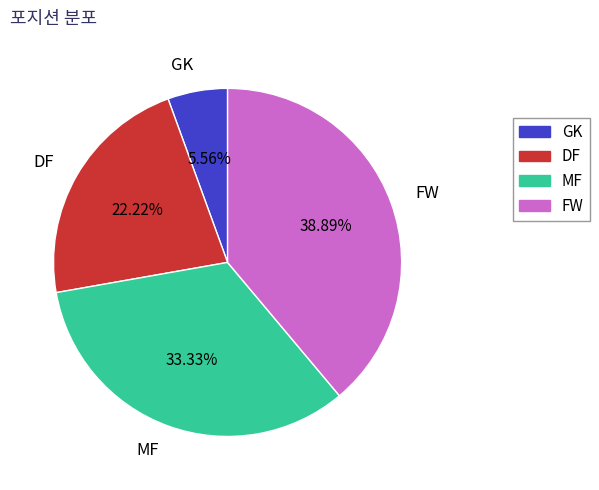

To the nearest percent, what is the difference between the GK and FW slice percentages?

33%